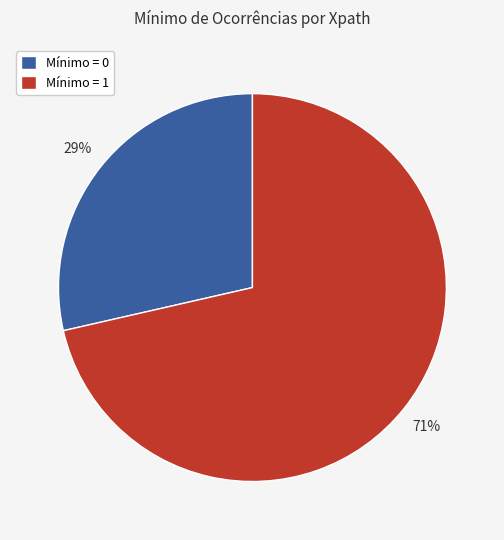

Between Mínimo = 1 and Mínimo = 0, which is larger?

Mínimo = 1